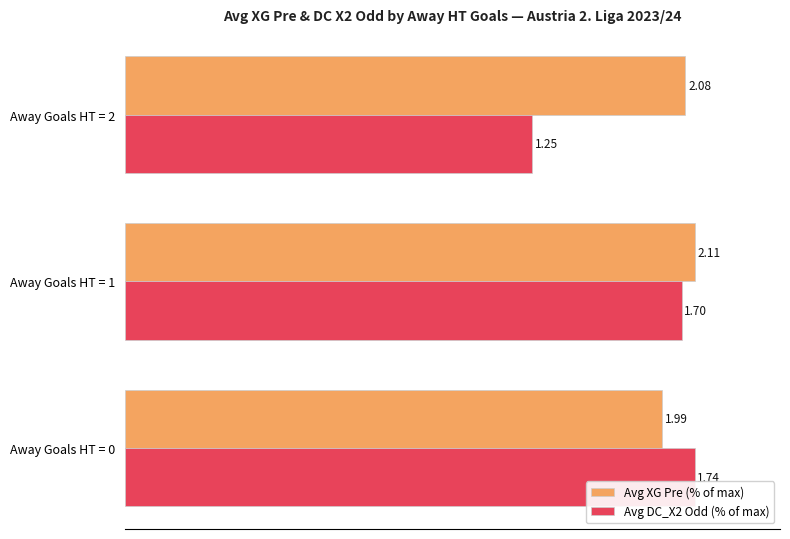

What are all the series names shown in the legend?

Avg XG Pre (% of max), Avg DC_X2 Odd (% of max)